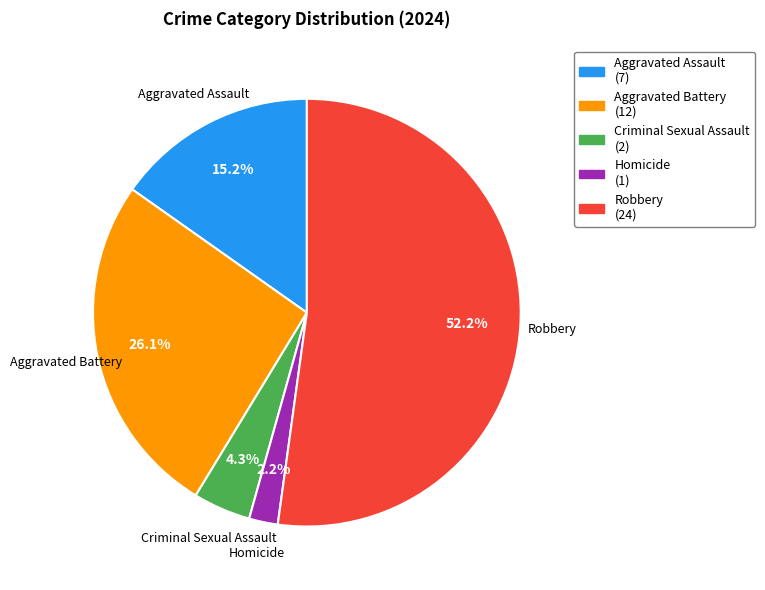

Is it true that Aggravated Assault is 24% of the pie?

False